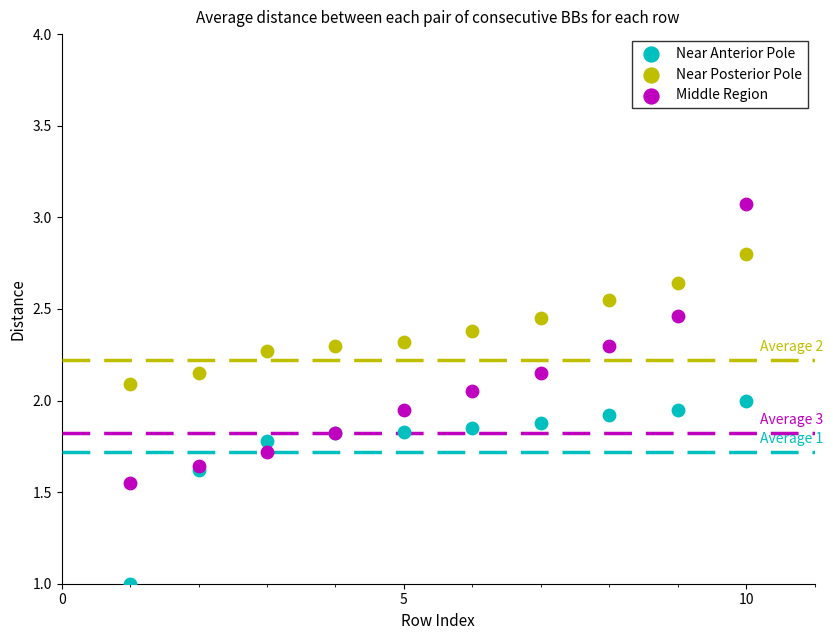

What is the X range (max minus min) for the scatter plot?

9.0